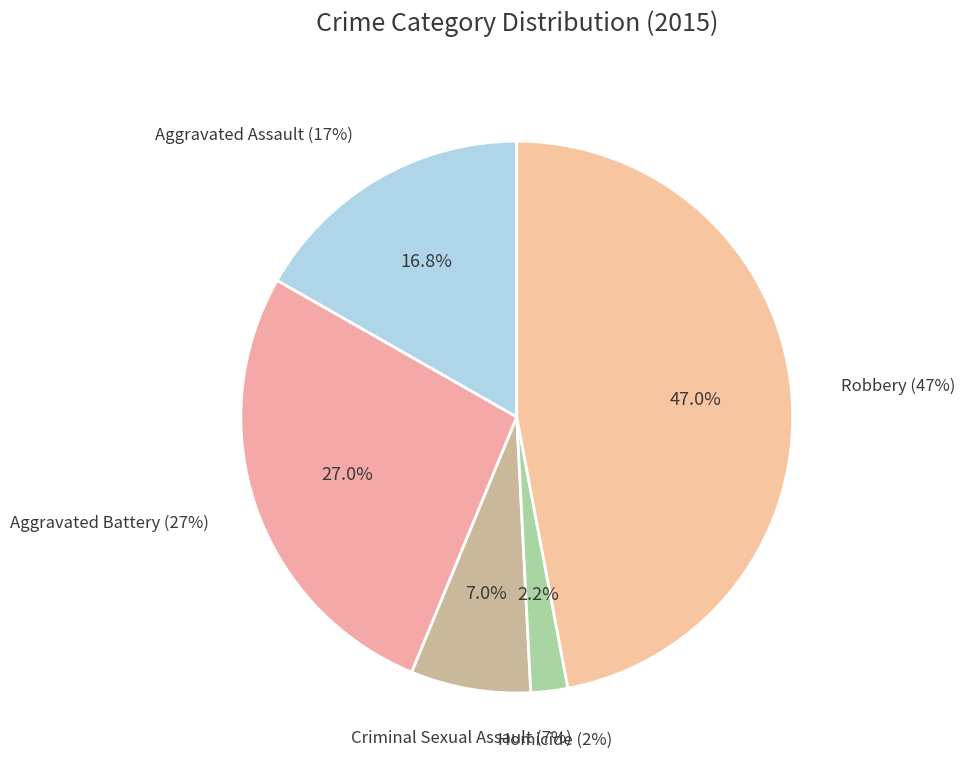

Which slice is the smallest?

Homicide